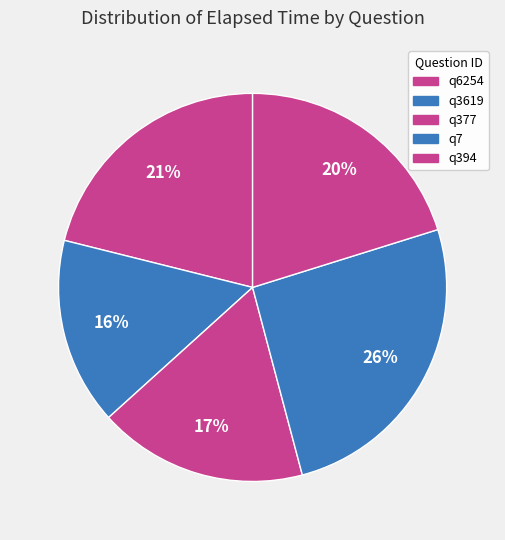

Is it true that q7 is 26% of the pie?

True